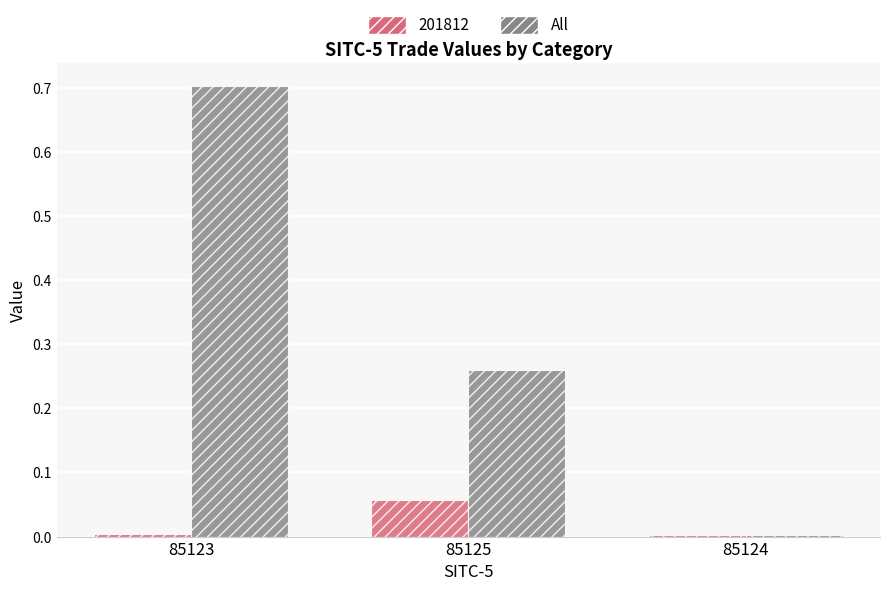

What is the greatest value displayed?

0.7